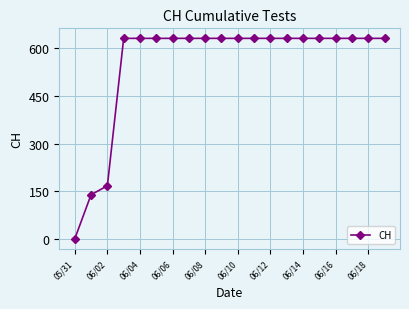

What is the maximum value shown in the chart?

631